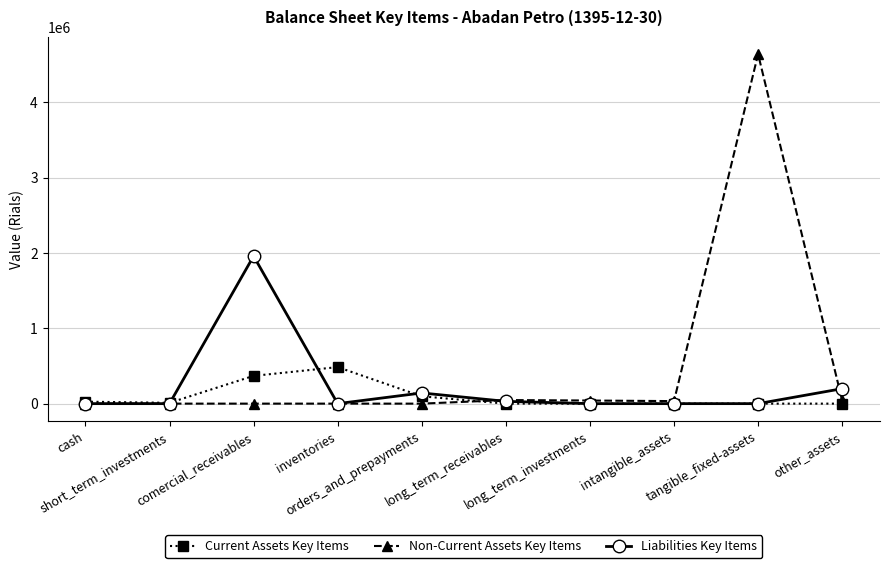

What is the difference between the maximum and minimum values in the Liabilities Key Items series?

1959136